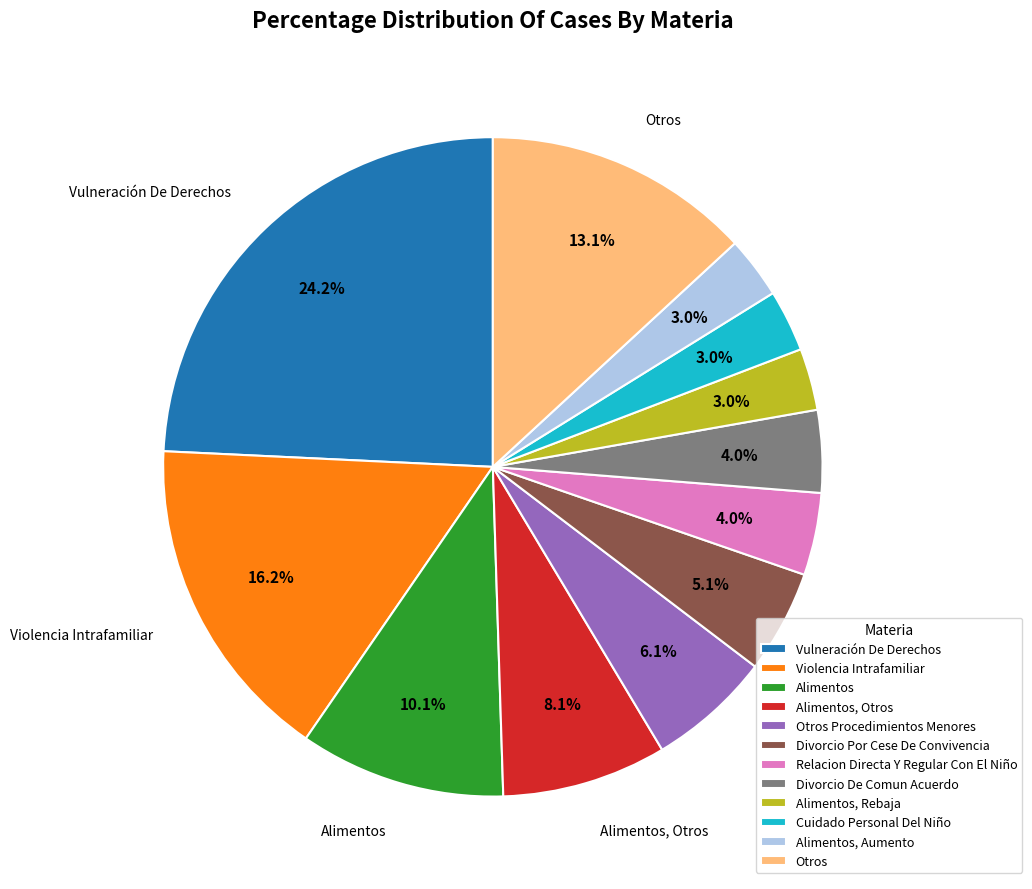

What is the total percentage of Cuidado Personal Del Niño and Alimentos?

13.1%